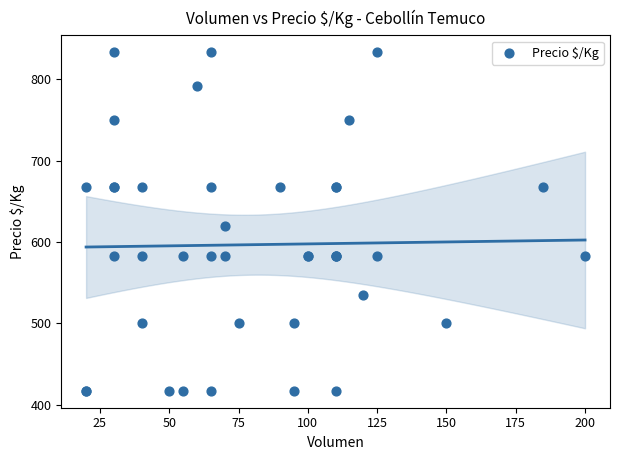

What Y value in the scatter plot is closest to 625?

619